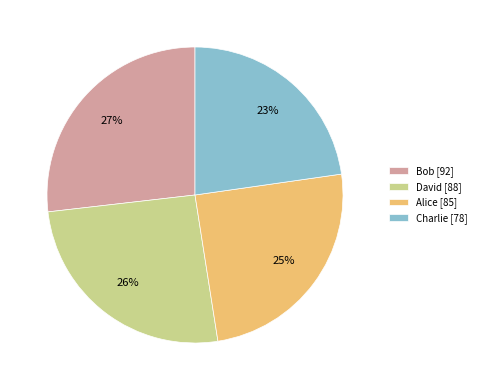

Is it true that David is 11% of the pie?

False